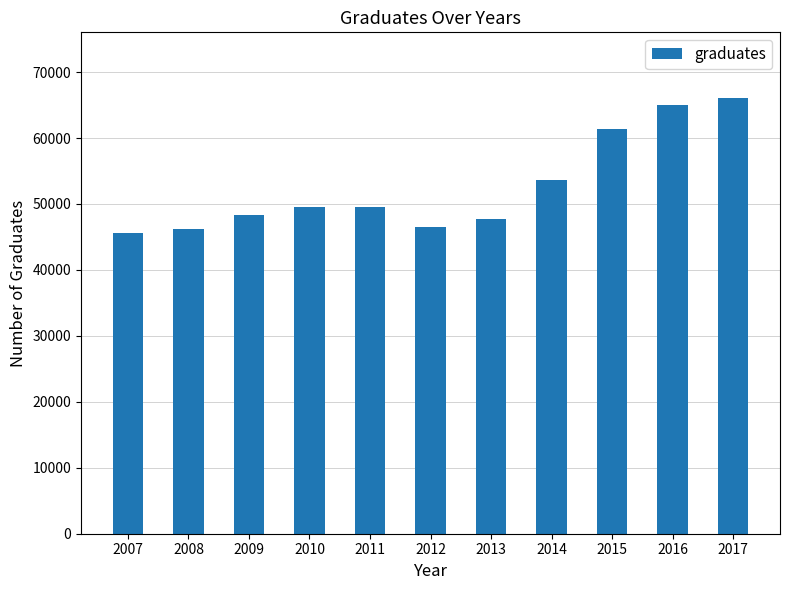

What is the change in value from 2012 to 2017?

+19599.5